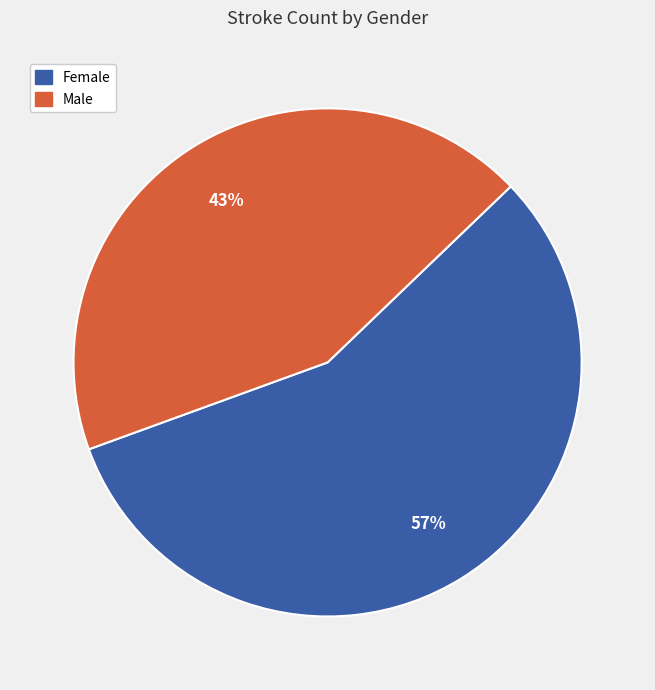

Which slice is the largest?

Female